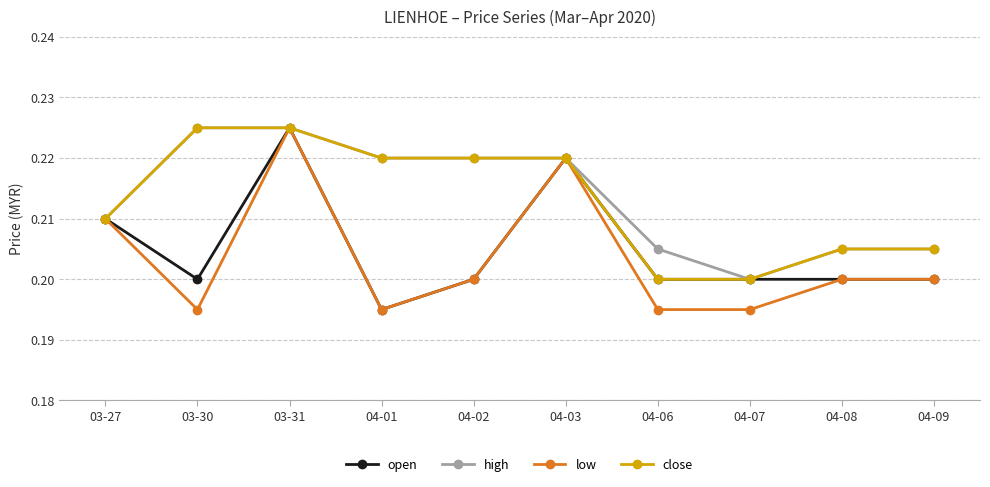

Which category has the highest value in the low series?

03-31